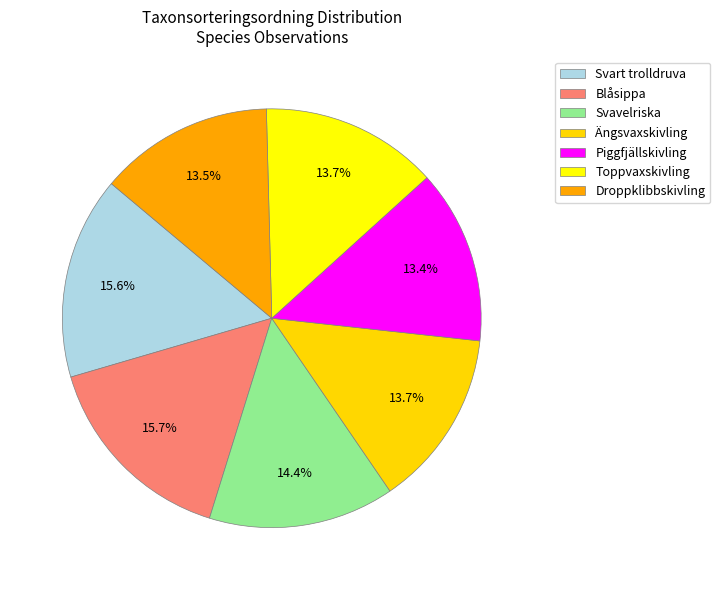

How many slices are in this pie chart?

7